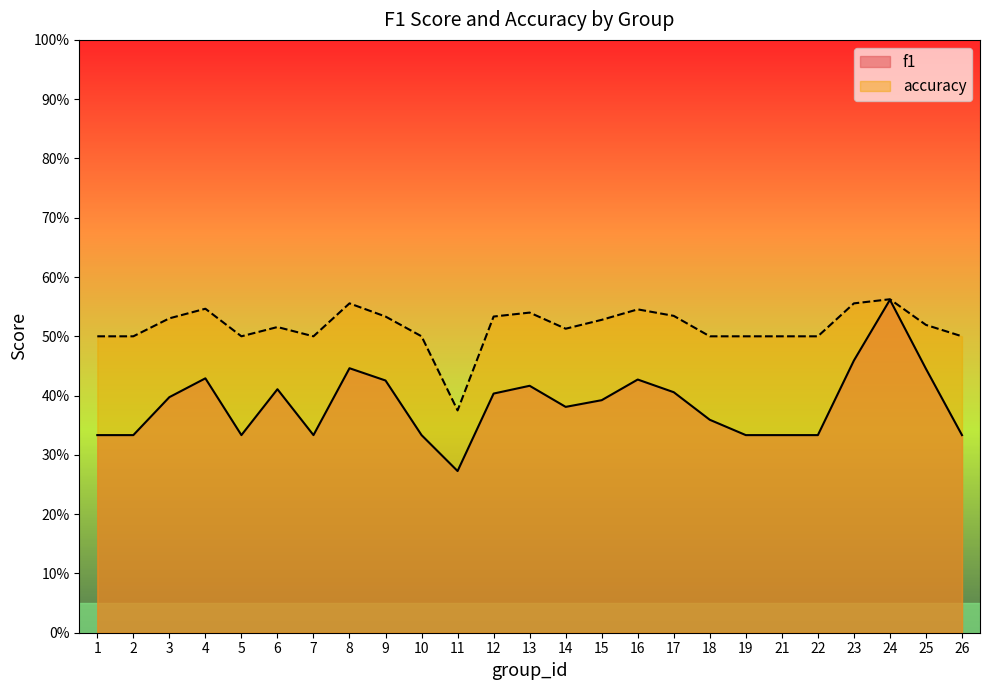

What is the approximate value of accuracy at 13?

0.5